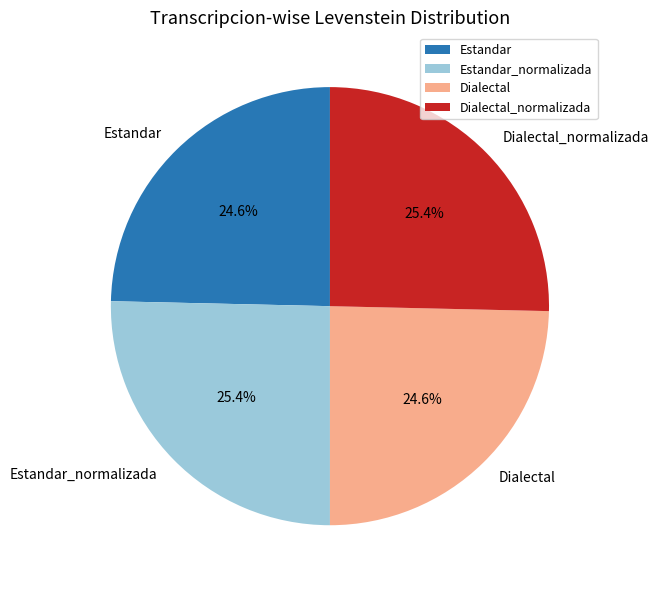

Is it true that Estandar is 25% of the pie?

True